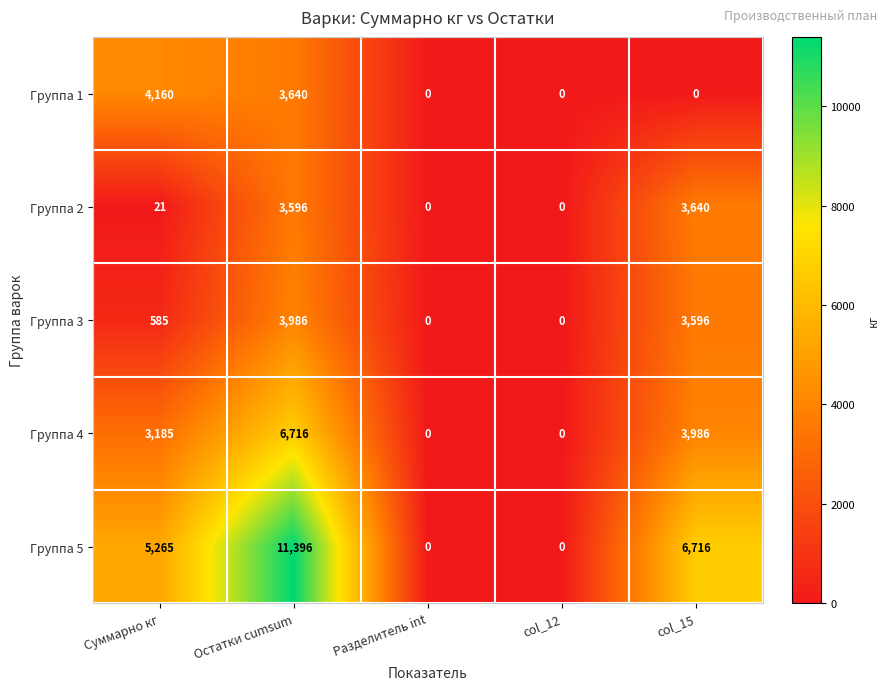

Count the number of data series in this chart.

5